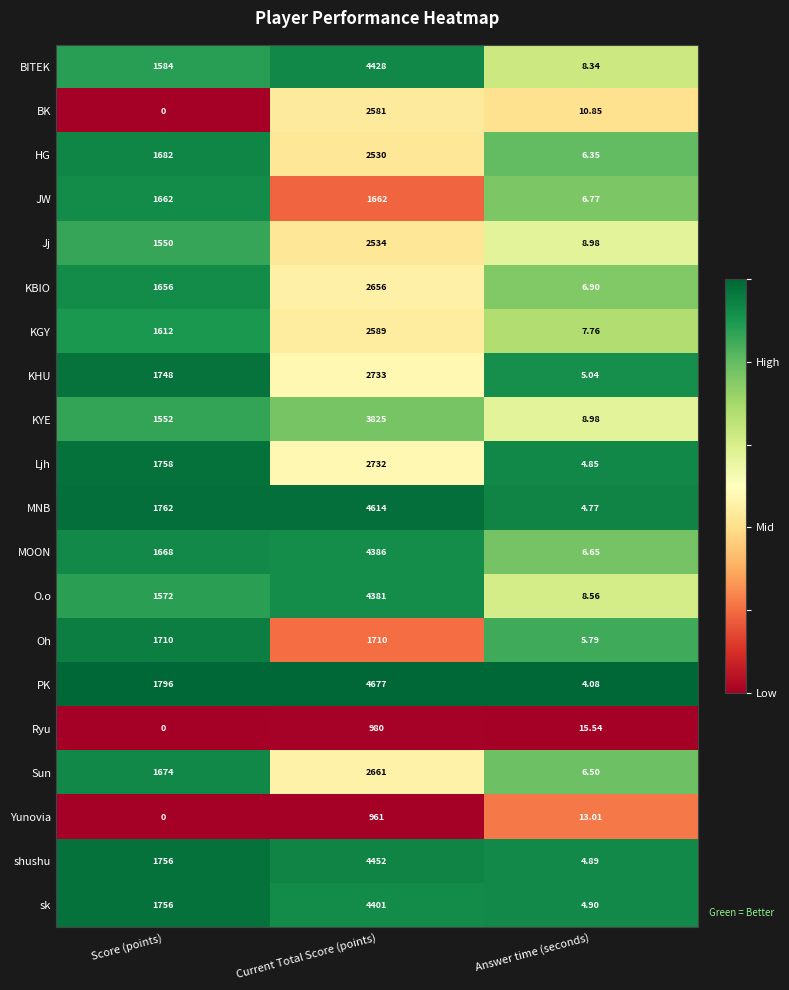

What is the difference between the highest and lowest values at Score (points)?

1796.0